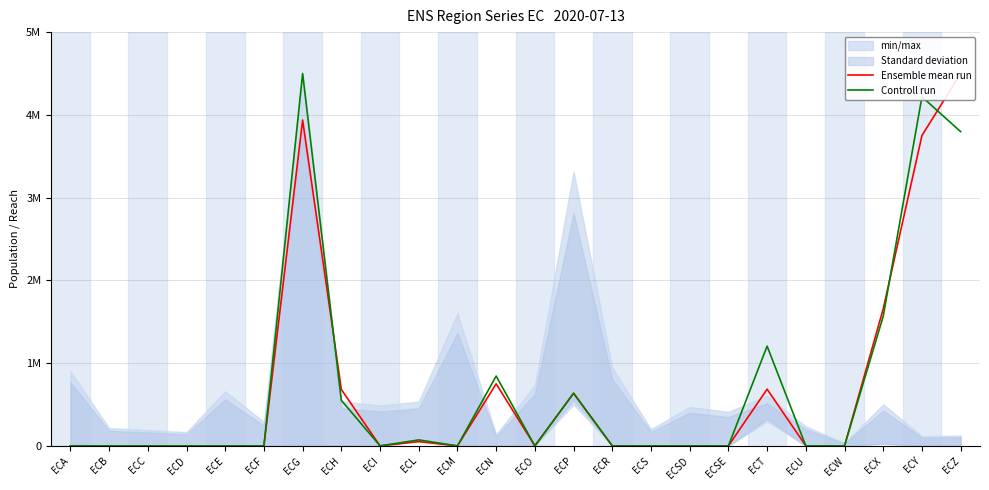

Rank the series by their average value, from highest to lowest.

Controll run, Ensemble mean run